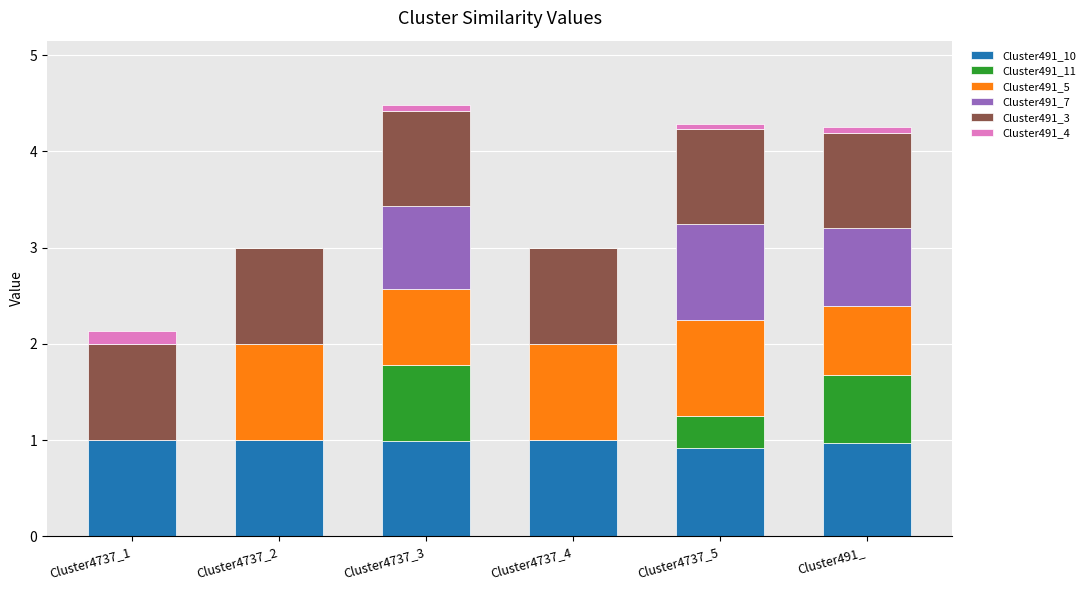

The Cluster491_10 series shows 0.9 at Cluster4737_5. True or false?

True